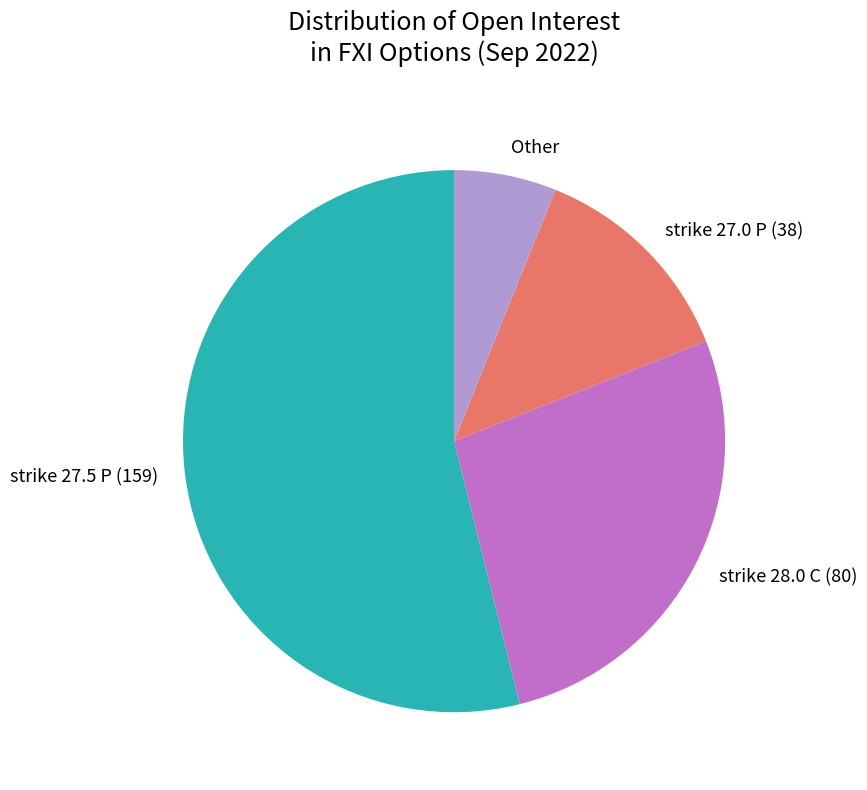

What is the smallest slice in the pie chart?

Other